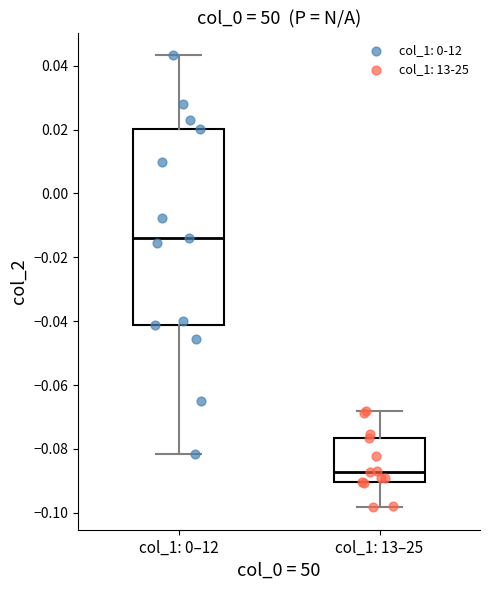

Which box has the lowest median line?

col_1: 13–25